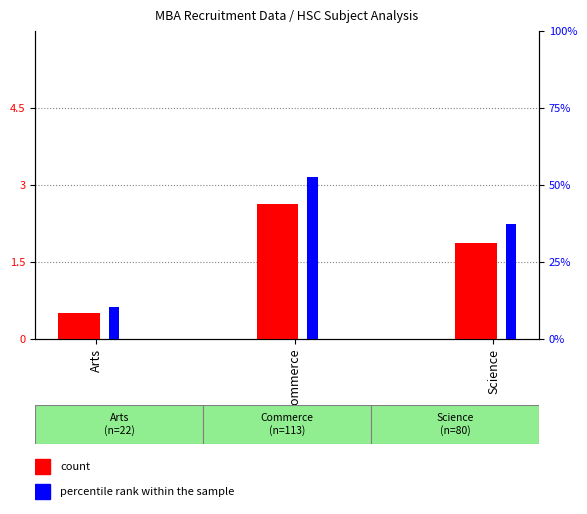

Reading left to right, extract all data points from this chart.

count: Arts=0.5	Commerce=2.6	Science=1.9
percentile rank within the sample: Arts=10.2	Commerce=52.6	Science=37.2